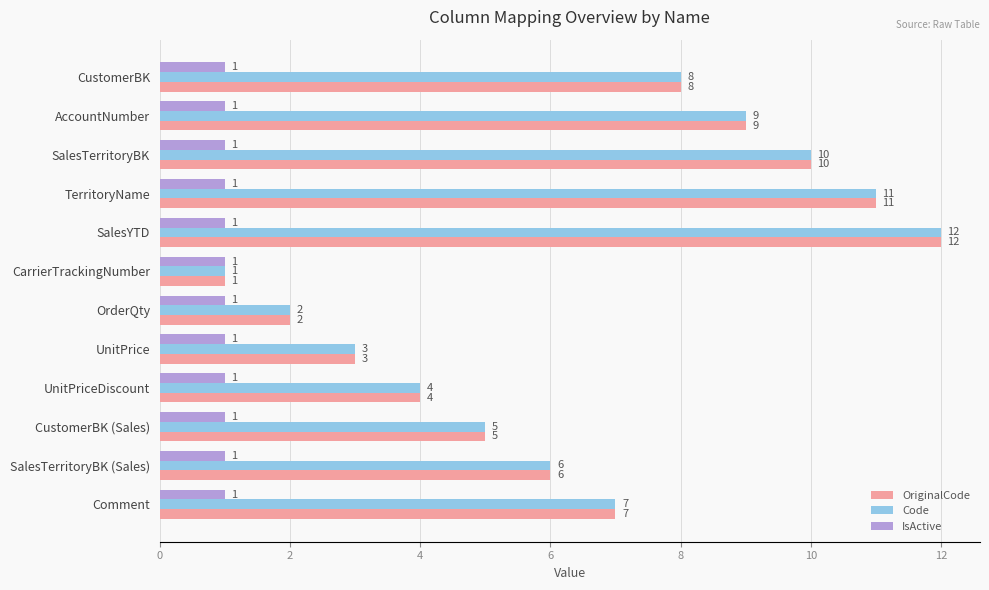

Read the Code value at Comment, to the nearest 5.

5